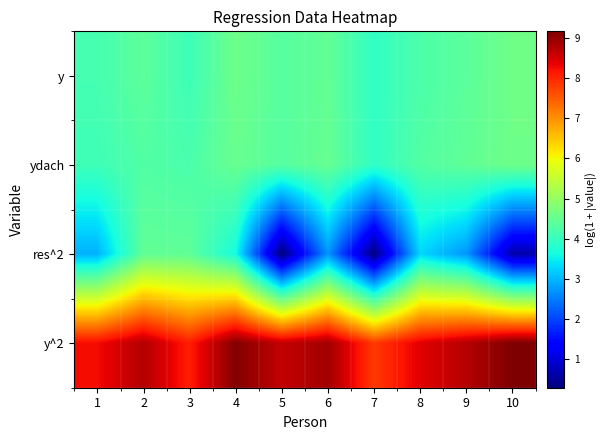

How many data points does each series have?

10